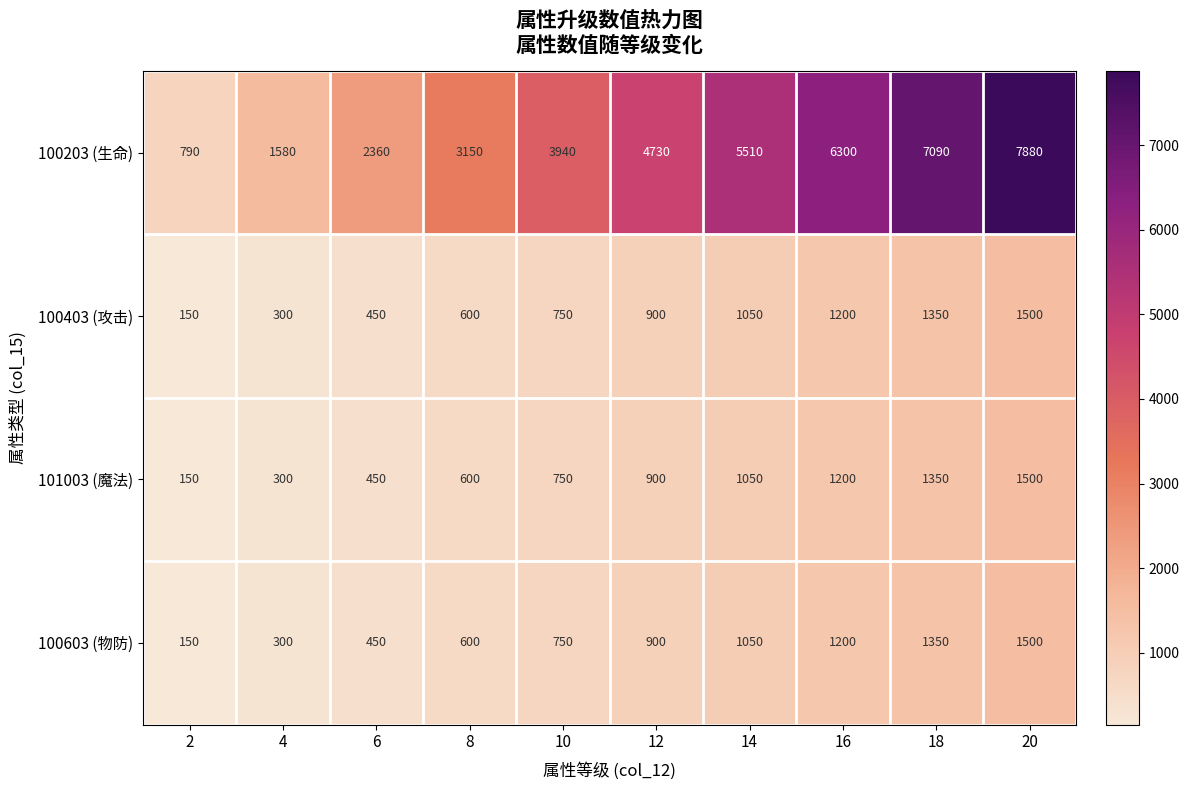

The value of 100403 (攻击) at 18 is 428. True or false?

False